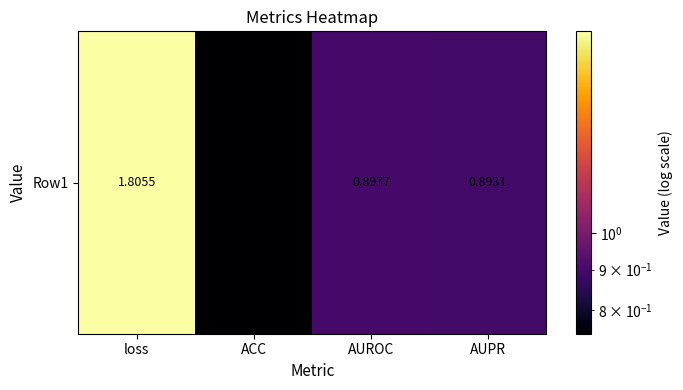

Reading right to left, transcribe all the data shown in this chart.

0.9	0.9	0.7	1.8